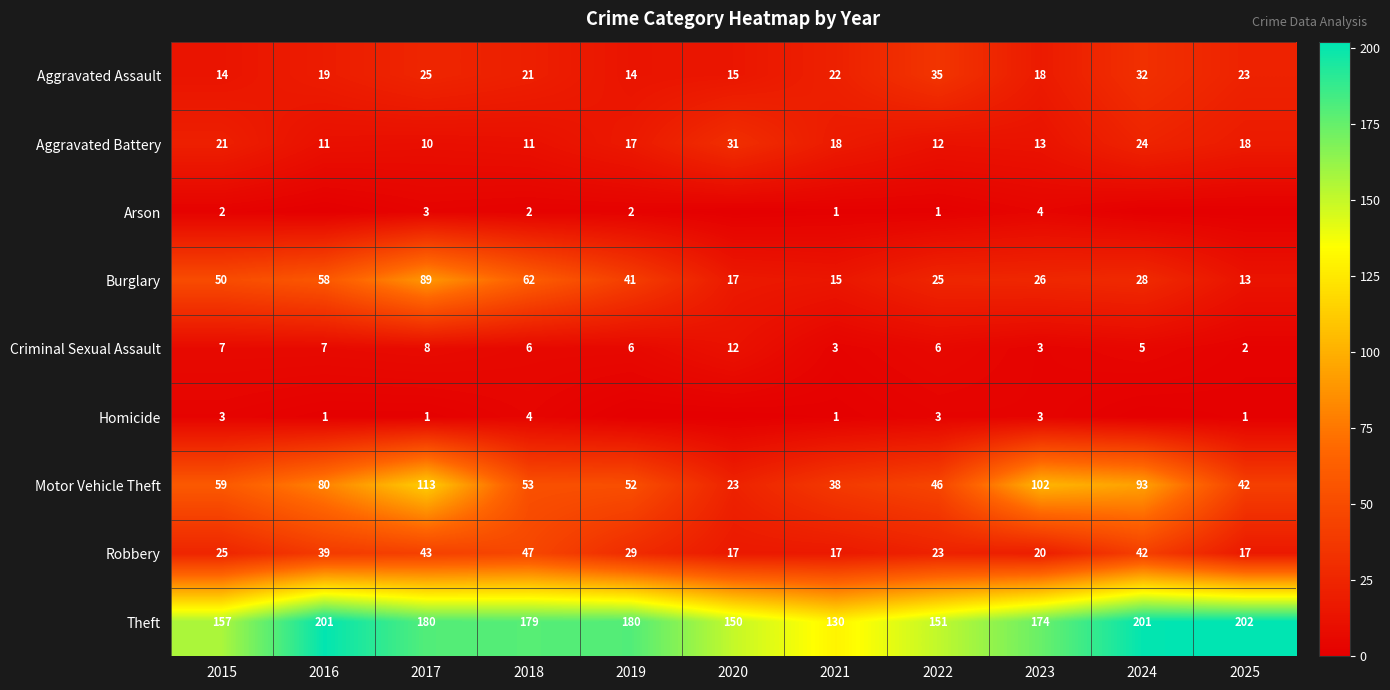

List the labels in order of Motor Vehicle Theft value, largest first.

2017, 2023, 2024, 2016, 2015, 2018, 2019, 2022, 2025, 2021, 2020